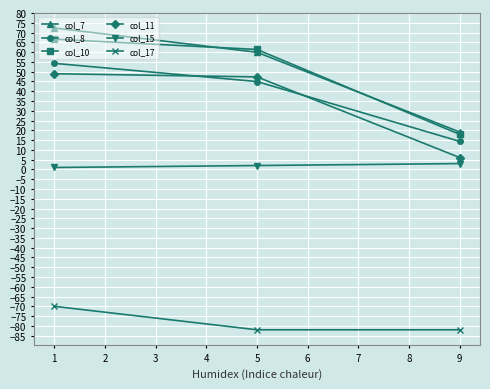

Reading left to right, what are all the values shown in this chart?

col_7: 72.4	59.9	19.1
col_8: 54.3	44.9	14.3
col_10: 66.6	61.4	17.9
col_11: 48.9	47.3	6.1
col_15: 1.0	2.0	3.0
col_17: -70.0	-82.0	-82.0